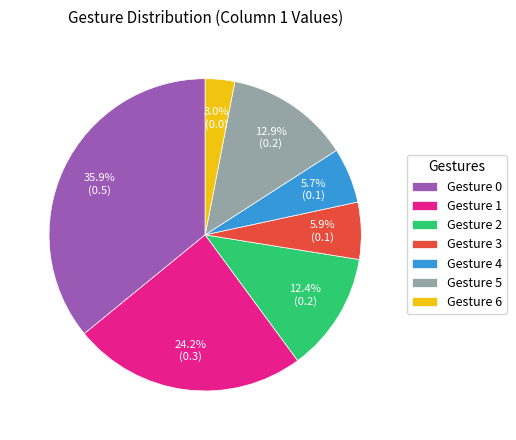

Do Gesture 6 and Gesture 2 together represent more than half of the pie?

No